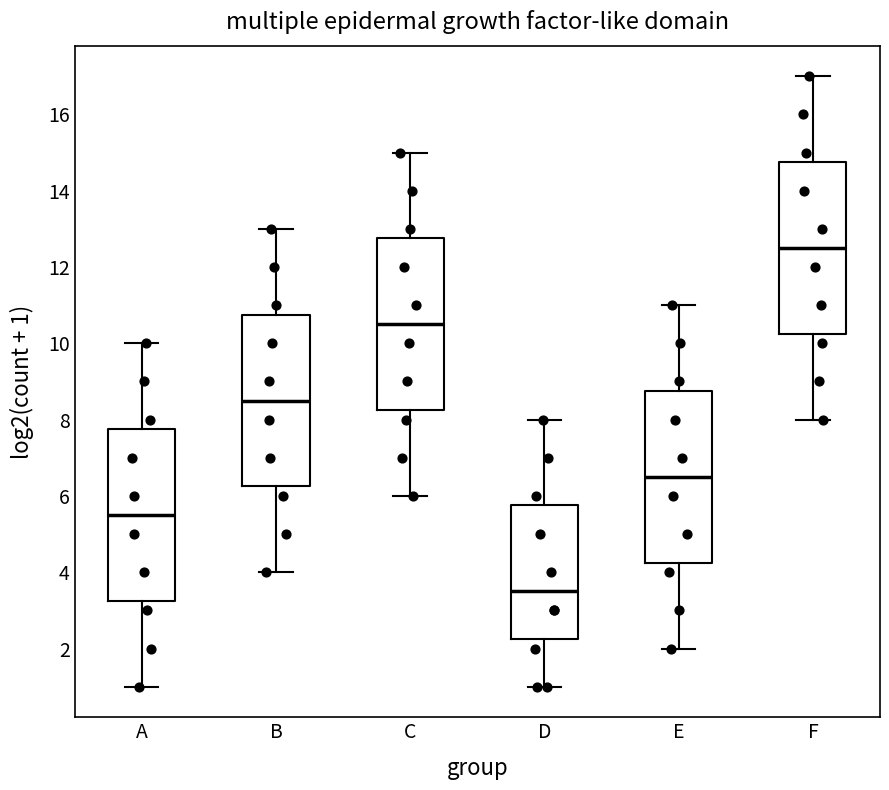

Where is the upper edge of the box for A on the y-axis? The values are not printed on the chart, so give them approximately, as read against the axis.

7.8